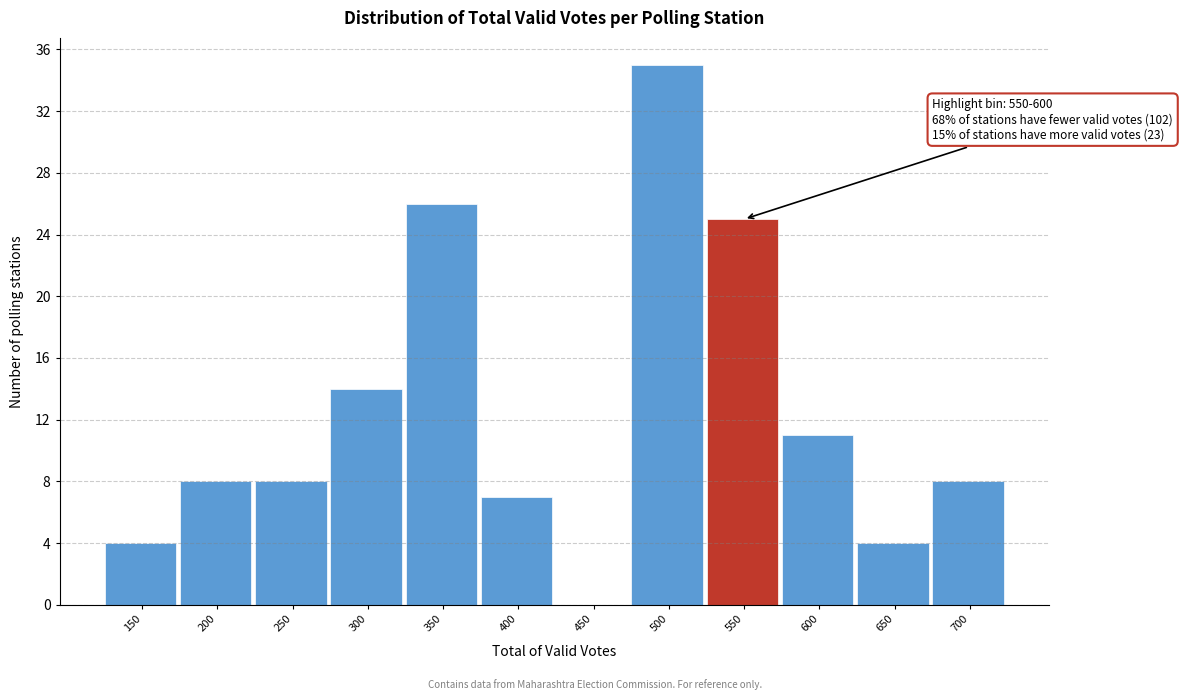

Reading left to right, transcribe all the data shown in this chart.

150=4	200=8	250=8	300=14	350=26	400=7	450=0	500=35	550=25	600=11	650=4	700=8